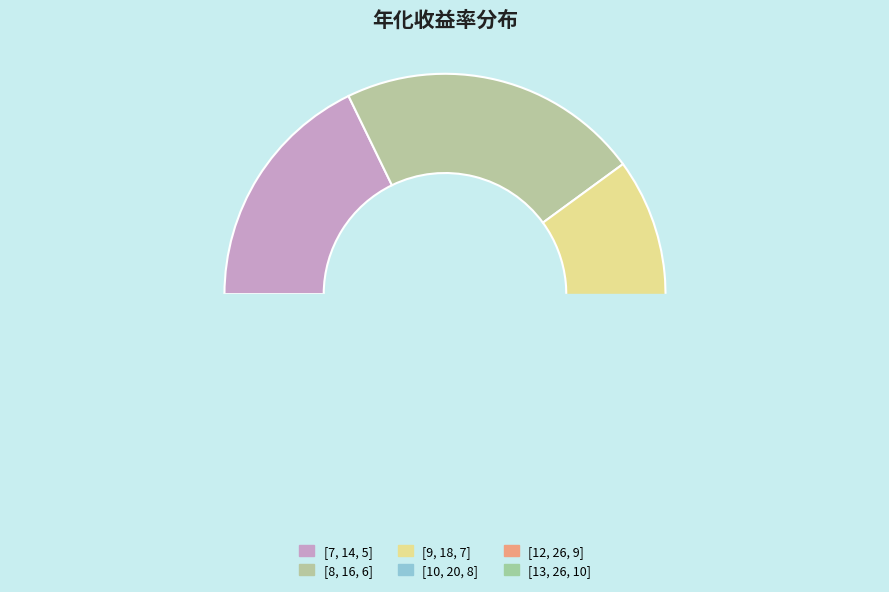

True or false: [9, 18, 7] accounts for 4% of the total.

False